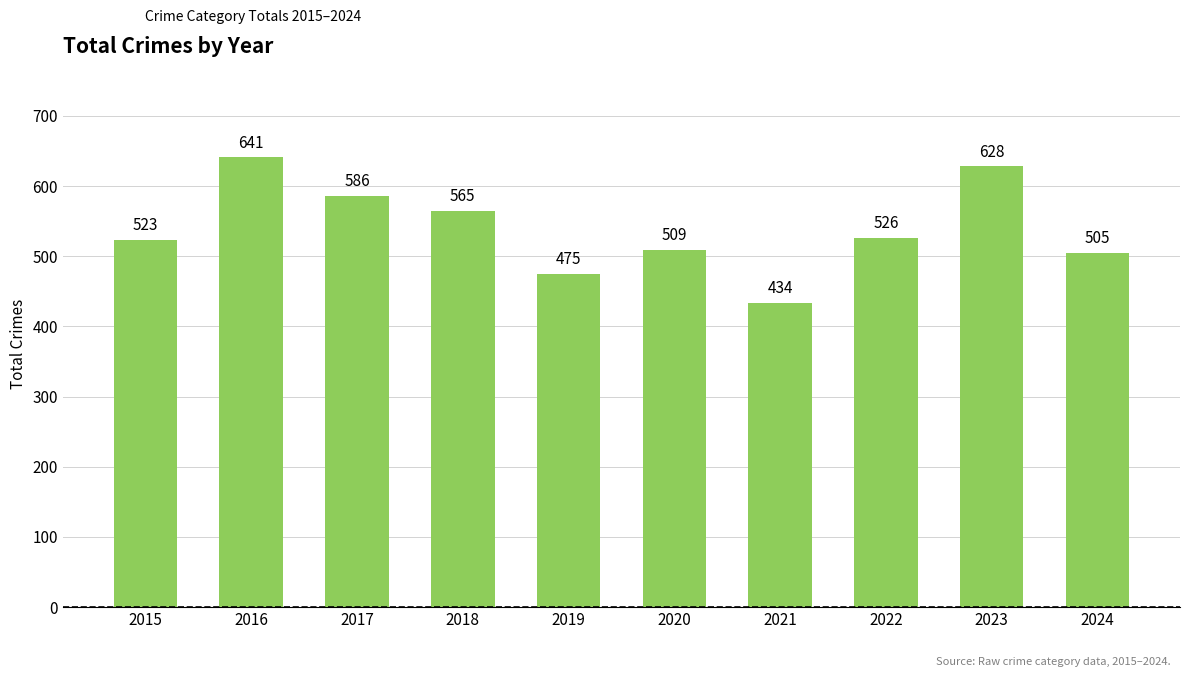

Read the value at 2016, to the nearest 10.

640